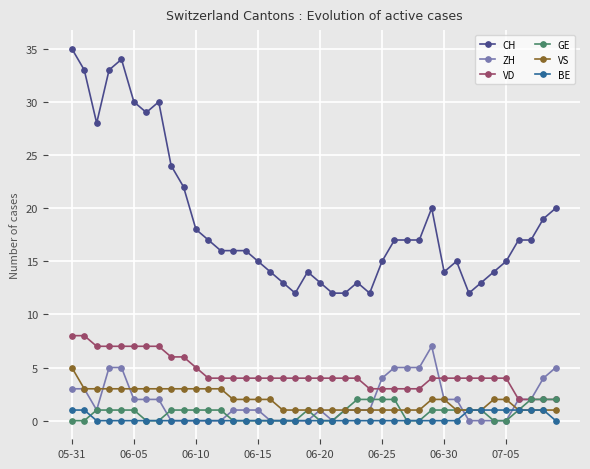

True or false: CH and ZH cross at least once.

False